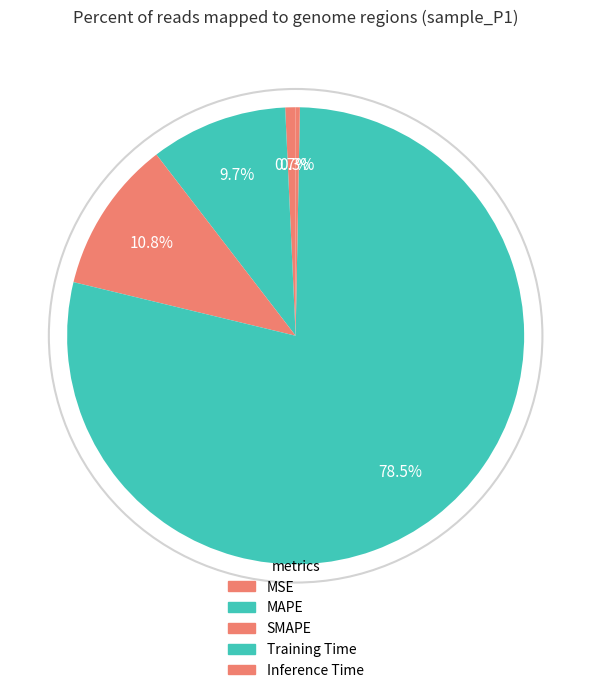

Count the number of slices in the pie.

5